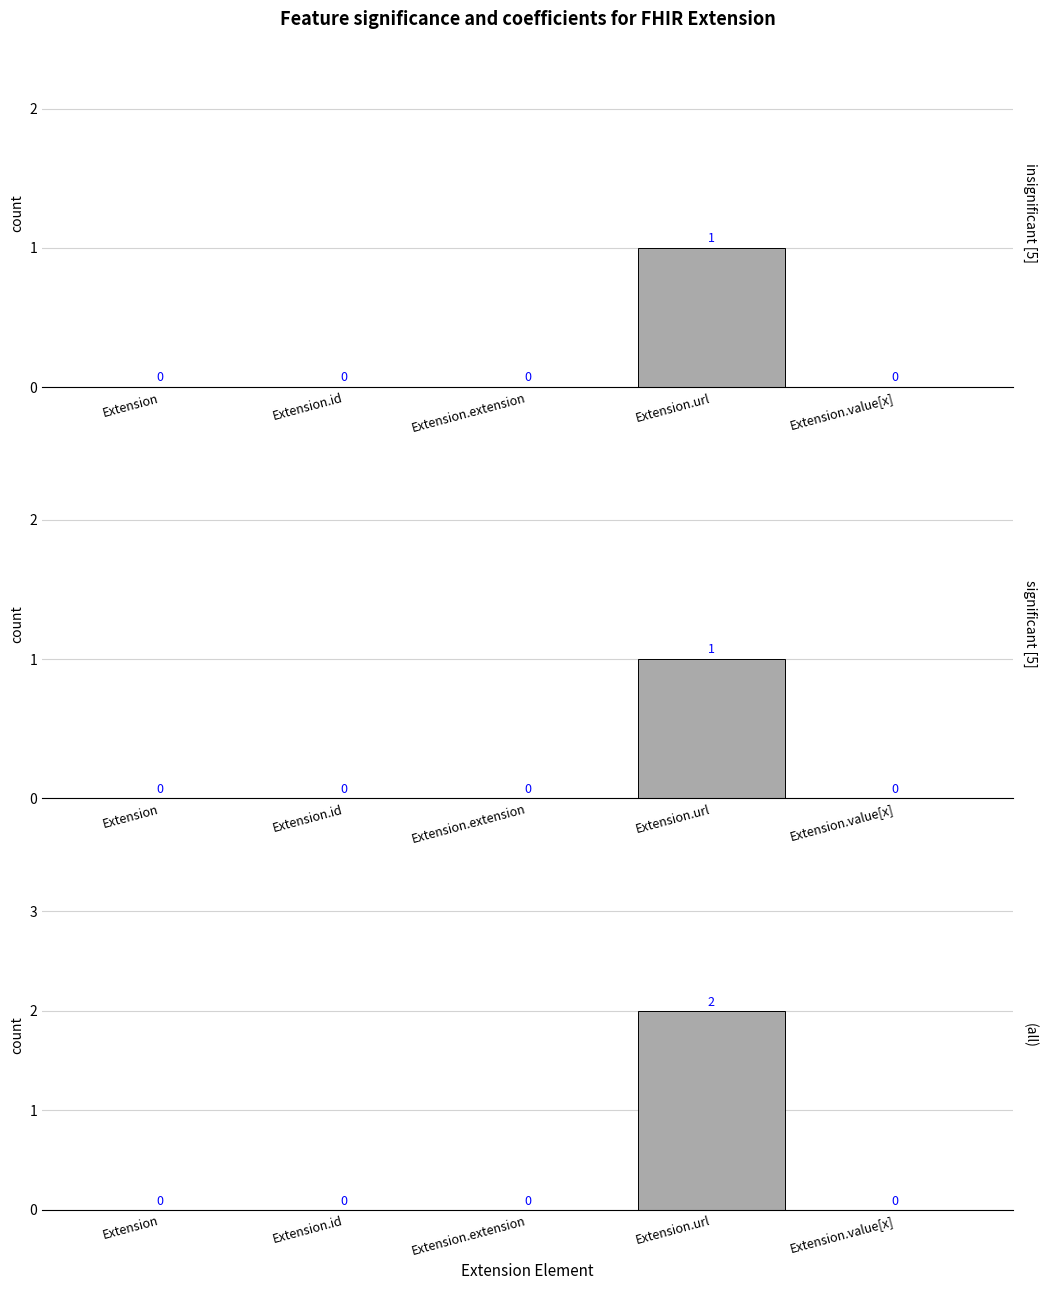

What is the sum of the significant [5] values at Extension.extension and Extension.url?

1